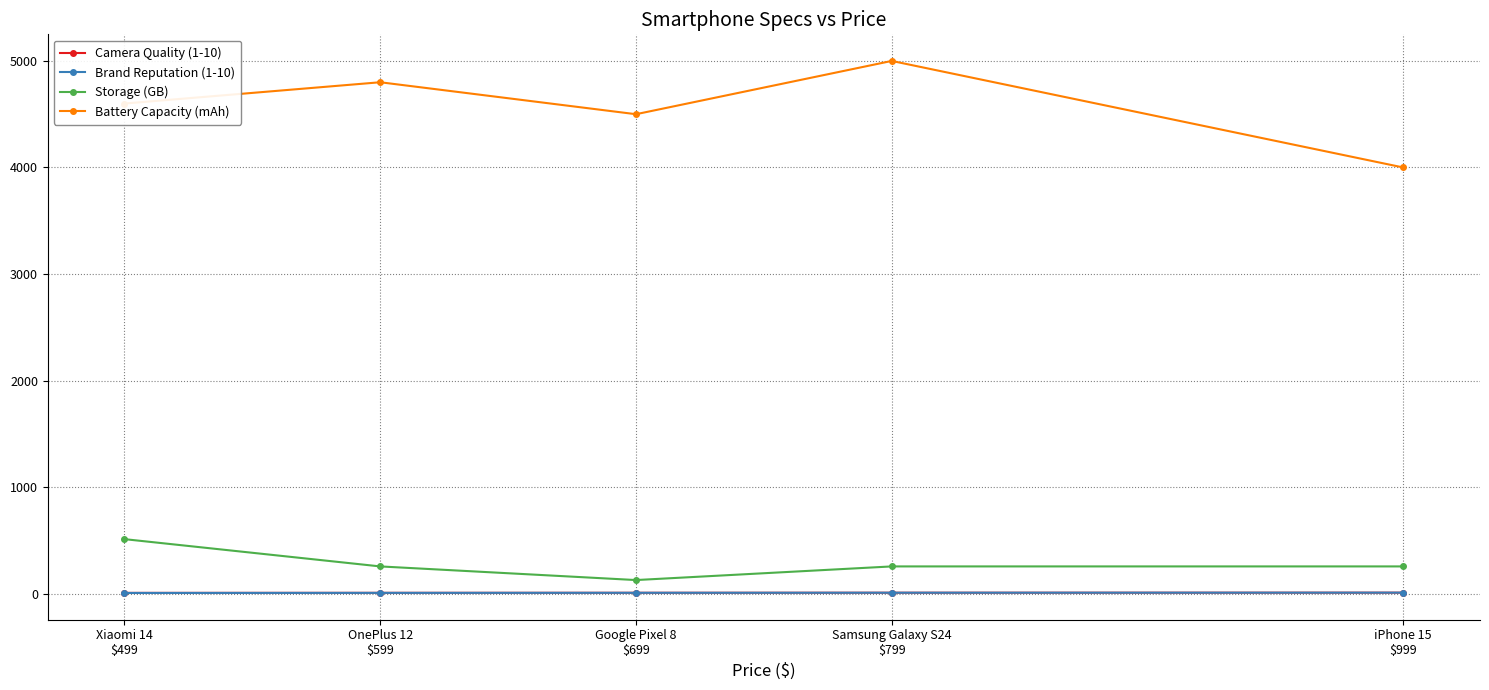

True or false: Brand Reputation (1-10) and Battery Capacity (mAh) cross at least once.

False